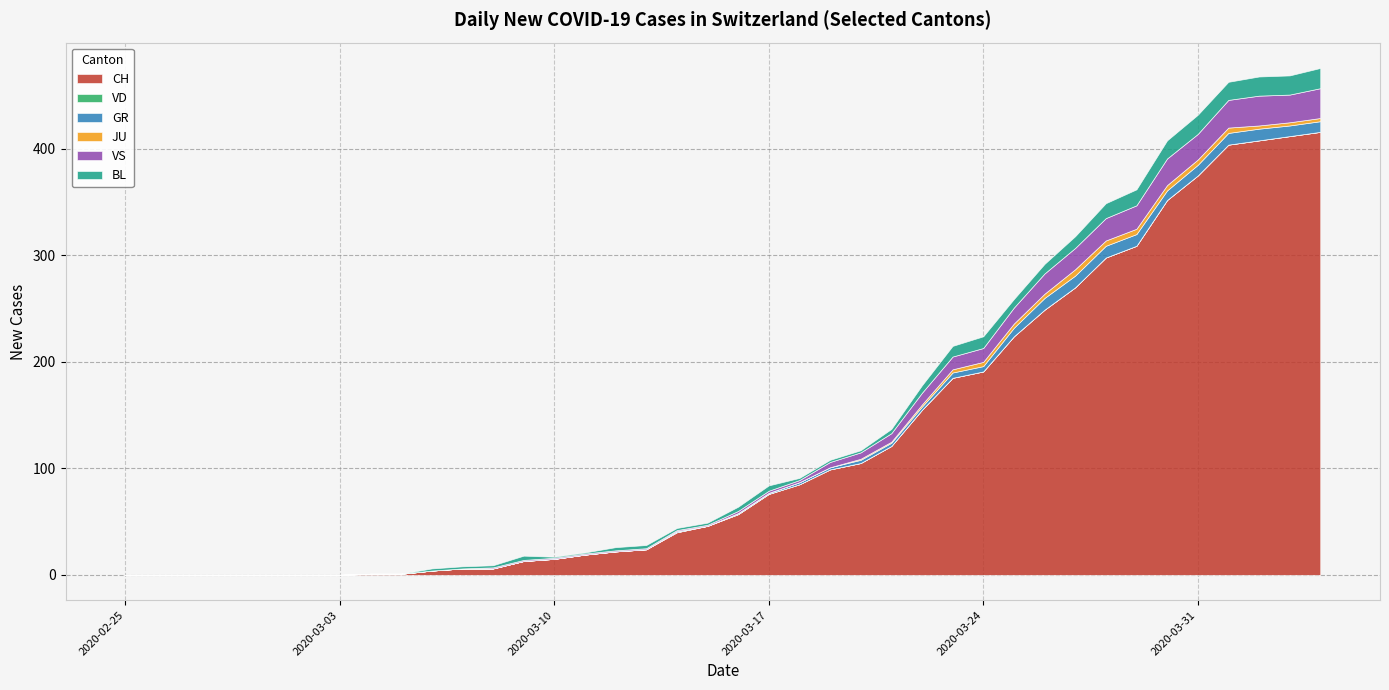

True or false: CH and VS cross at least once.

False